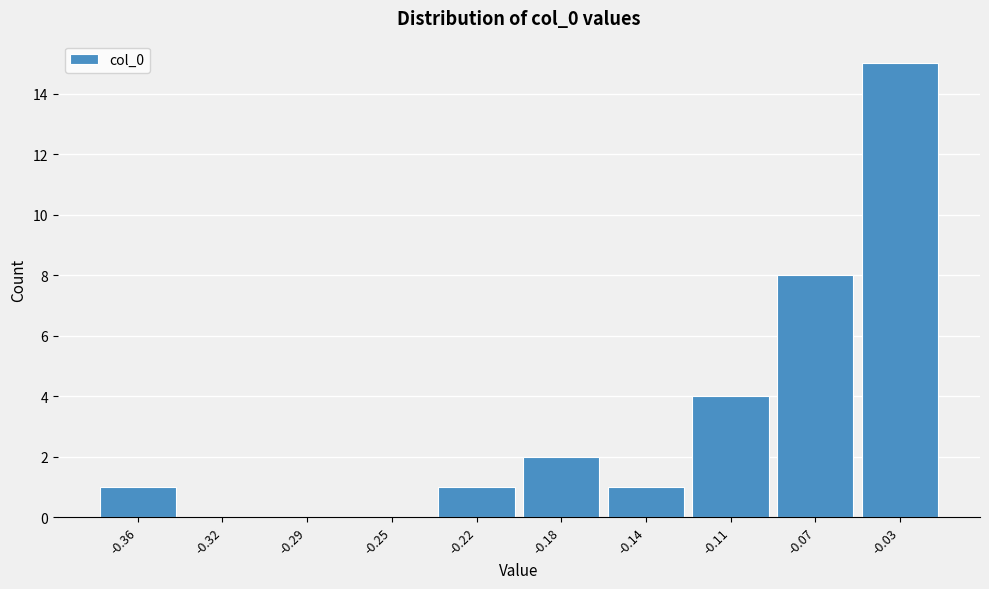

Reading left to right, what are all the values shown in this chart?

-0.36=1	-0.32=0	-0.29=0	-0.25=0	-0.22=1	-0.18=2	-0.14=1	-0.11=4	-0.07=8	-0.03=15